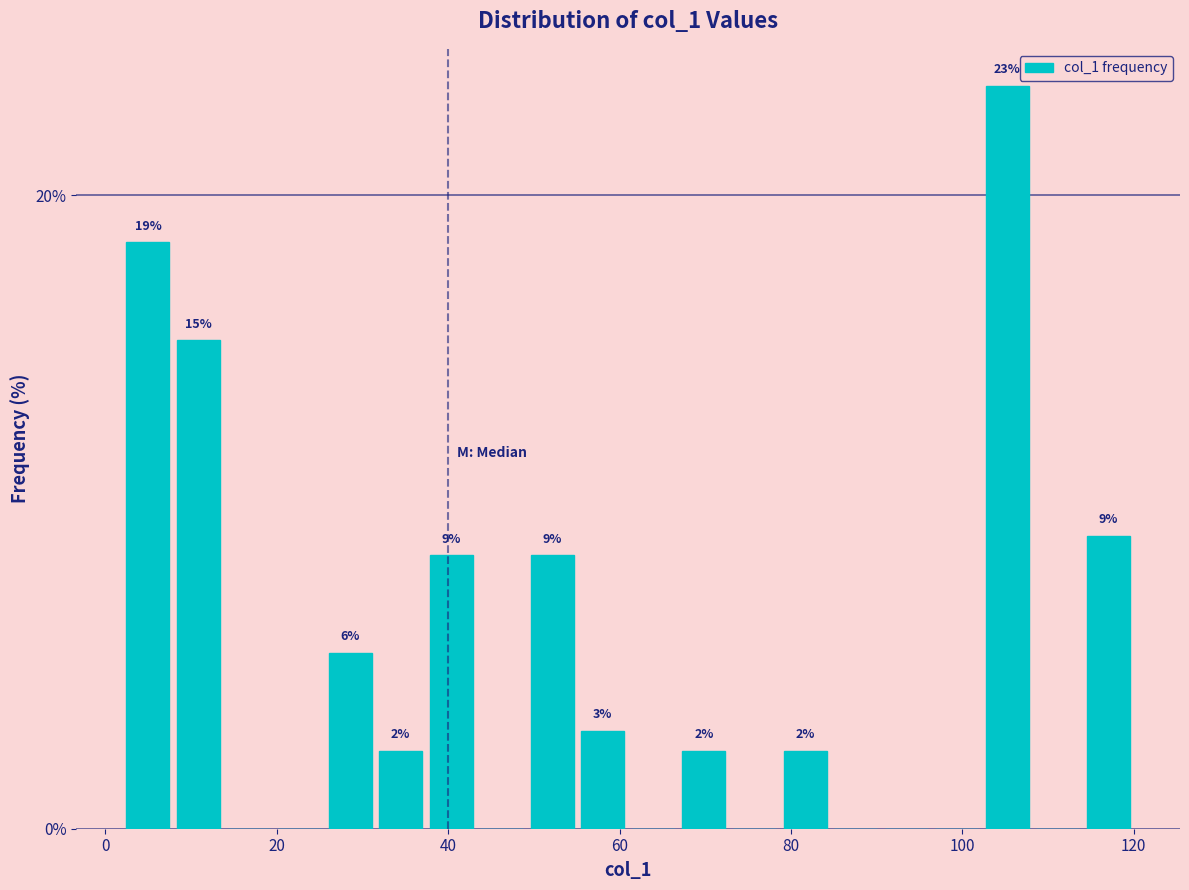

Read against the x-axis, roughly where is the centre of the tallest bar?

106